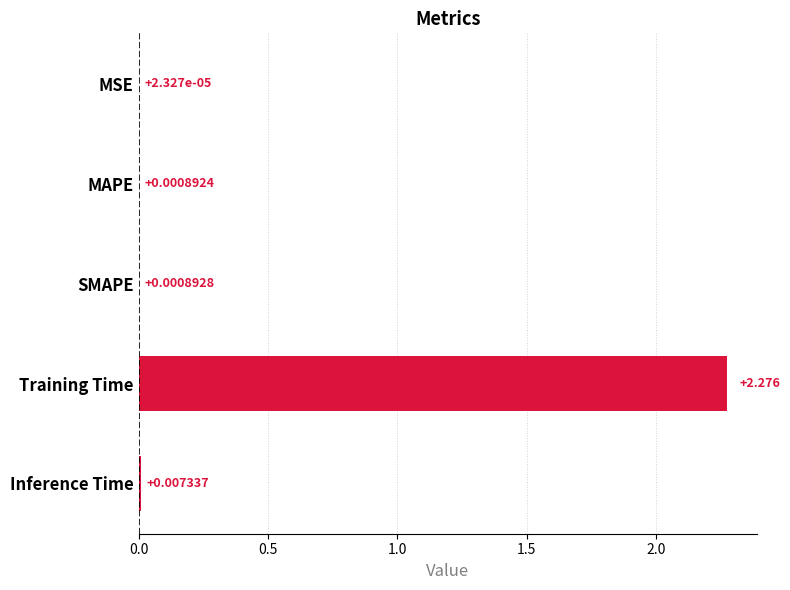

Which category has the highest value across all series?

Training Time